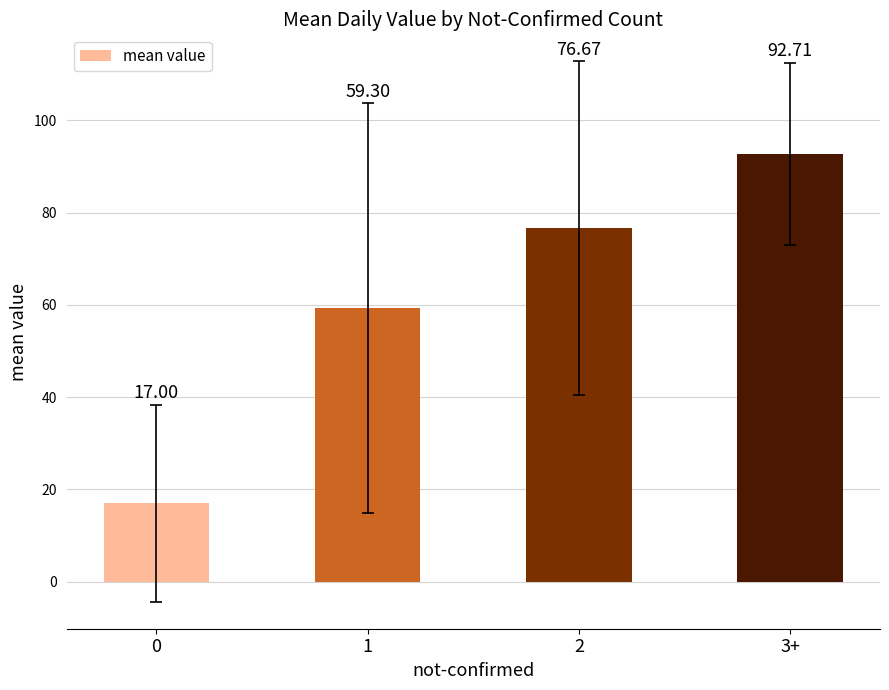

Count the number of data series in this chart.

1